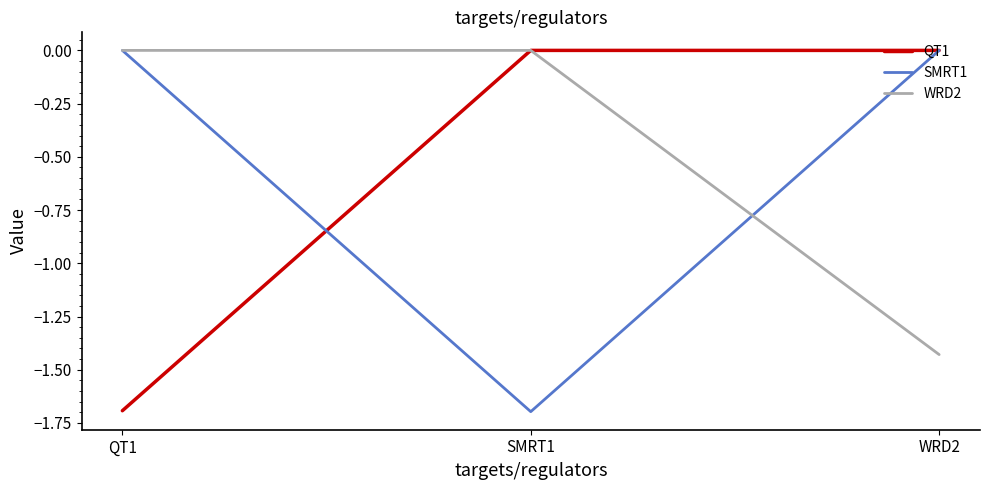

What position from the right is SMRT1?

2